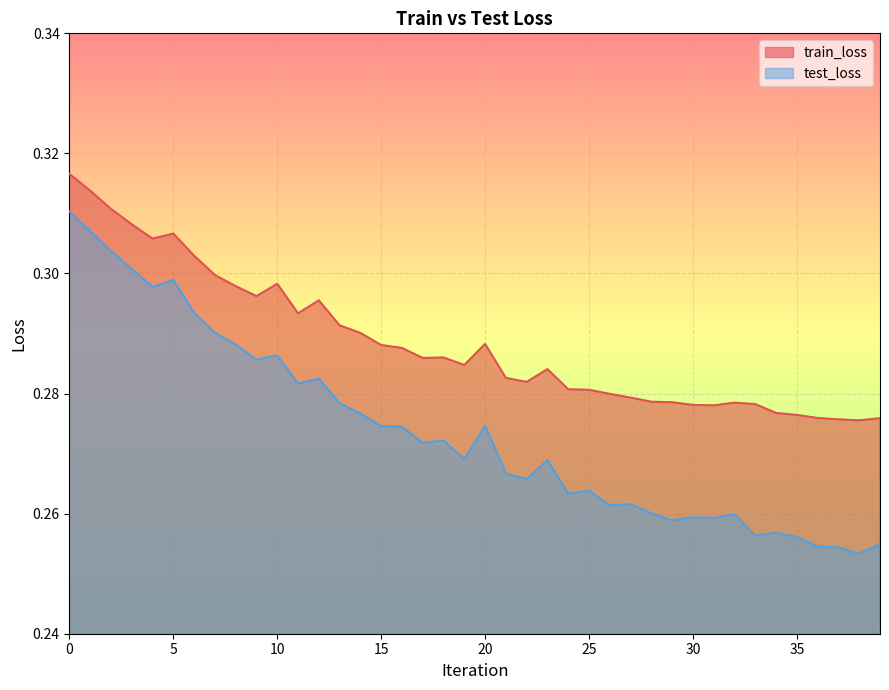

At which label does train_loss reach its minimum?

38